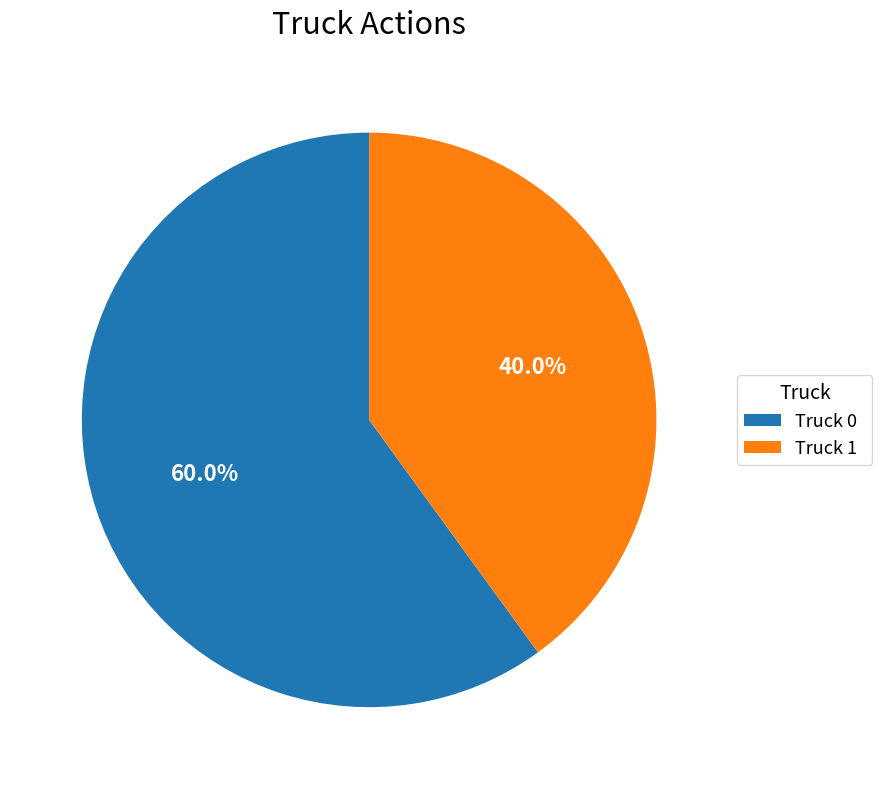

How many segments does this pie chart have?

2